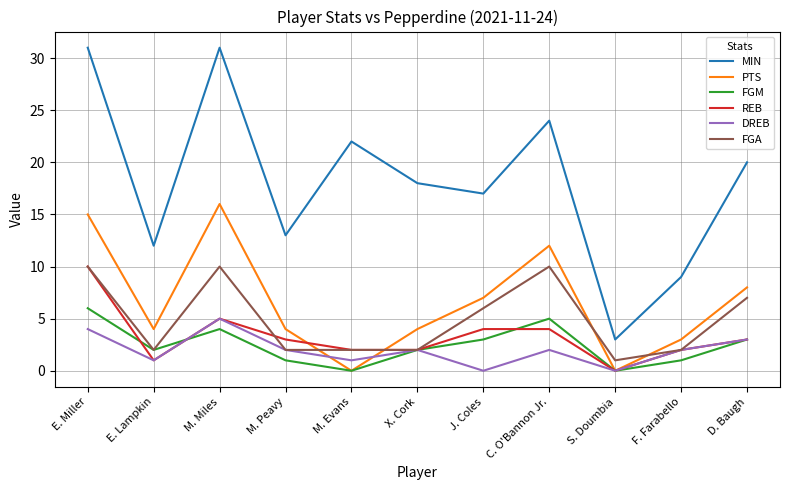

Reading left to right, what are all the values shown in this chart?

MIN: E. Miller=31	E. Lampkin=12	M. Miles=31	M. Peavy=13	M. Evans=22	X. Cork=18	J. Coles=17	C. O'Bannon Jr.=24	S. Doumbia=3	F. Farabello=9	D. Baugh=20
PTS: E. Miller=15	E. Lampkin=4	M. Miles=16	M. Peavy=4	M. Evans=0	X. Cork=4	J. Coles=7	C. O'Bannon Jr.=12	S. Doumbia=0	F. Farabello=3	D. Baugh=8
FGM: E. Miller=6	E. Lampkin=2	M. Miles=4	M. Peavy=1	M. Evans=0	X. Cork=2	J. Coles=3	C. O'Bannon Jr.=5	S. Doumbia=0	F. Farabello=1	D. Baugh=3
REB: E. Miller=10	E. Lampkin=1	M. Miles=5	M. Peavy=3	M. Evans=2	X. Cork=2	J. Coles=4	C. O'Bannon Jr.=4	S. Doumbia=0	F. Farabello=2	D. Baugh=3
DREB: E. Miller=4	E. Lampkin=1	M. Miles=5	M. Peavy=2	M. Evans=1	X. Cork=2	J. Coles=0	C. O'Bannon Jr.=2	S. Doumbia=0	F. Farabello=2	D. Baugh=3
FGA: E. Miller=10	E. Lampkin=2	M. Miles=10	M. Peavy=2	M. Evans=2	X. Cork=2	J. Coles=6	C. O'Bannon Jr.=10	S. Doumbia=1	F. Farabello=2	D. Baugh=7